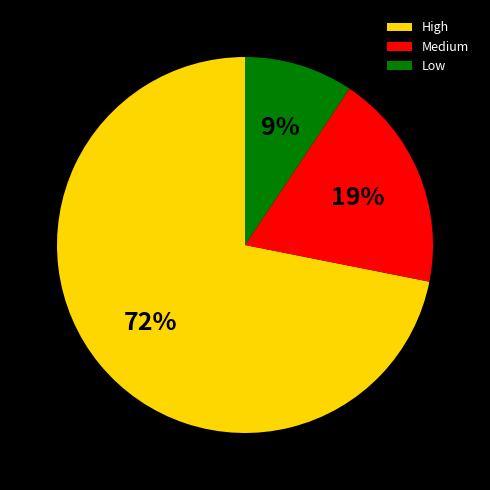

True or false: Low accounts for 9% of the total.

True